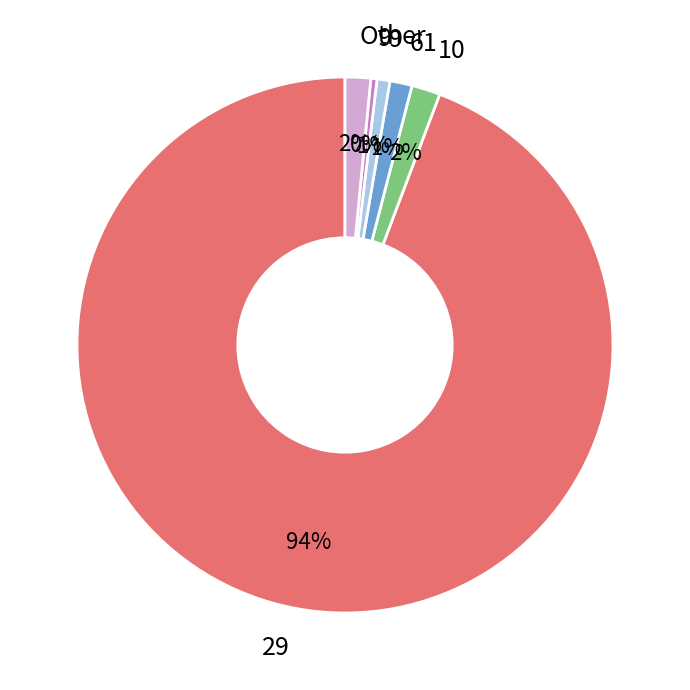

To the nearest percent, what is the difference between the largest and smallest slice percentages?

94%